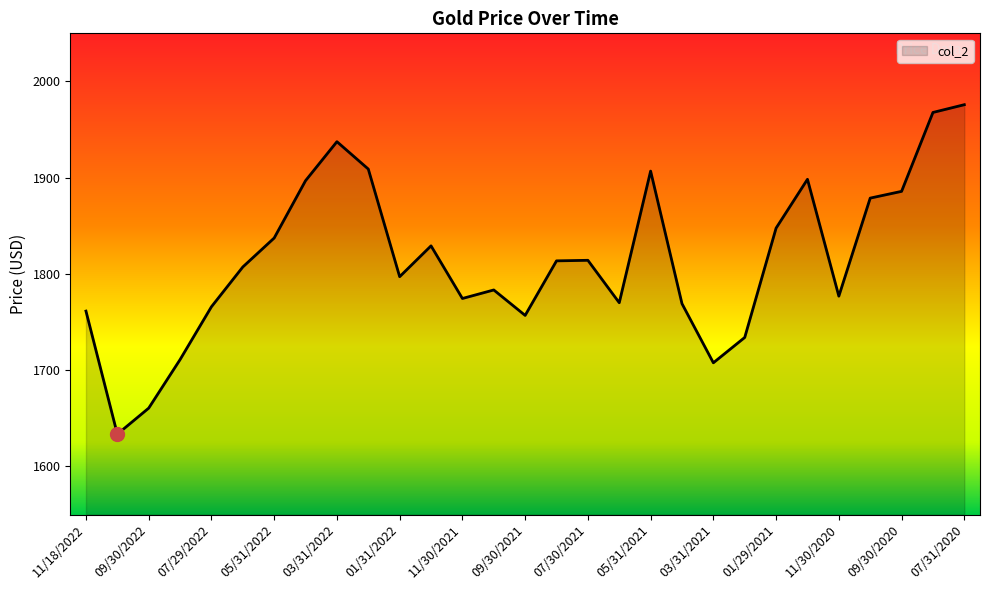

What is the difference between the maximum and minimum values?

342.3